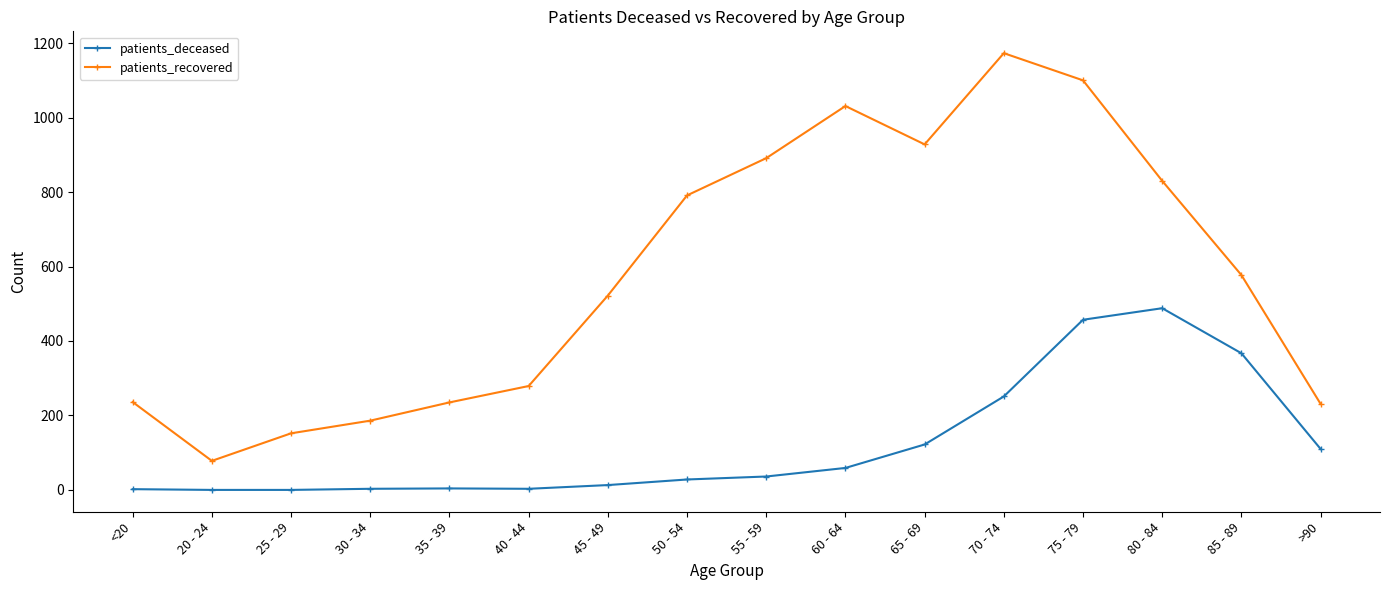

In patients_recovered, how many points are higher than both neighbors (excluding endpoints)?

2